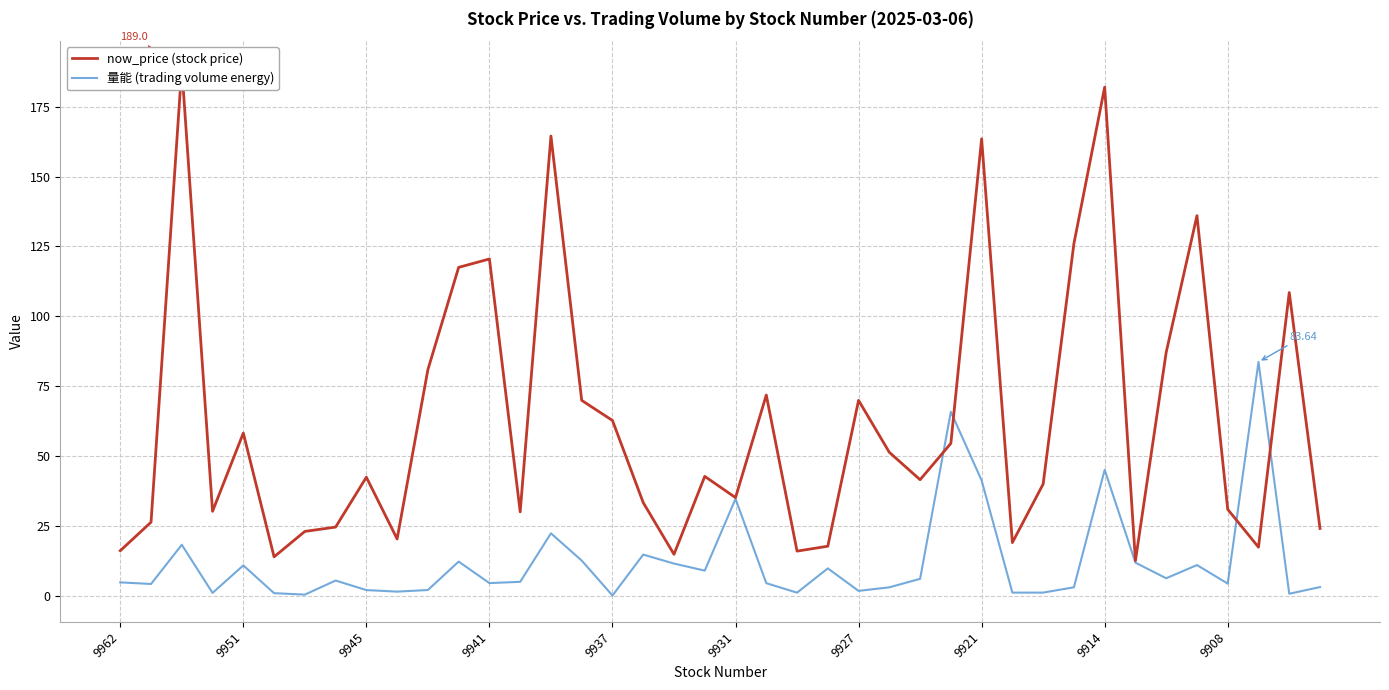

Is this an area chart (filled region under the line)?

No